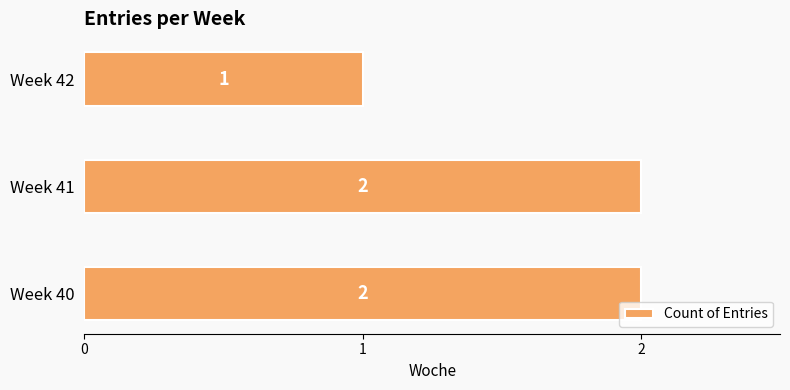

How many categories are shown in the chart?

3